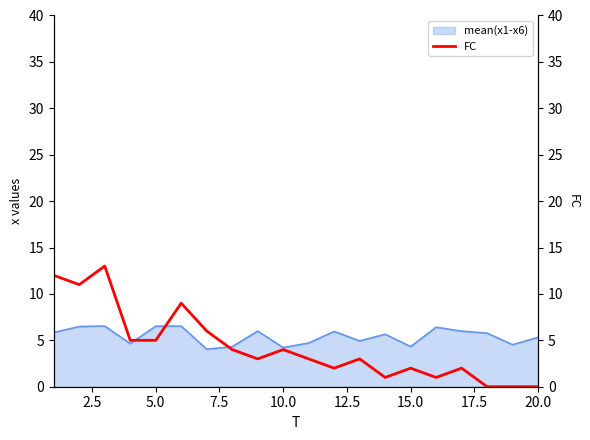

Count the number of categories in the chart.

20